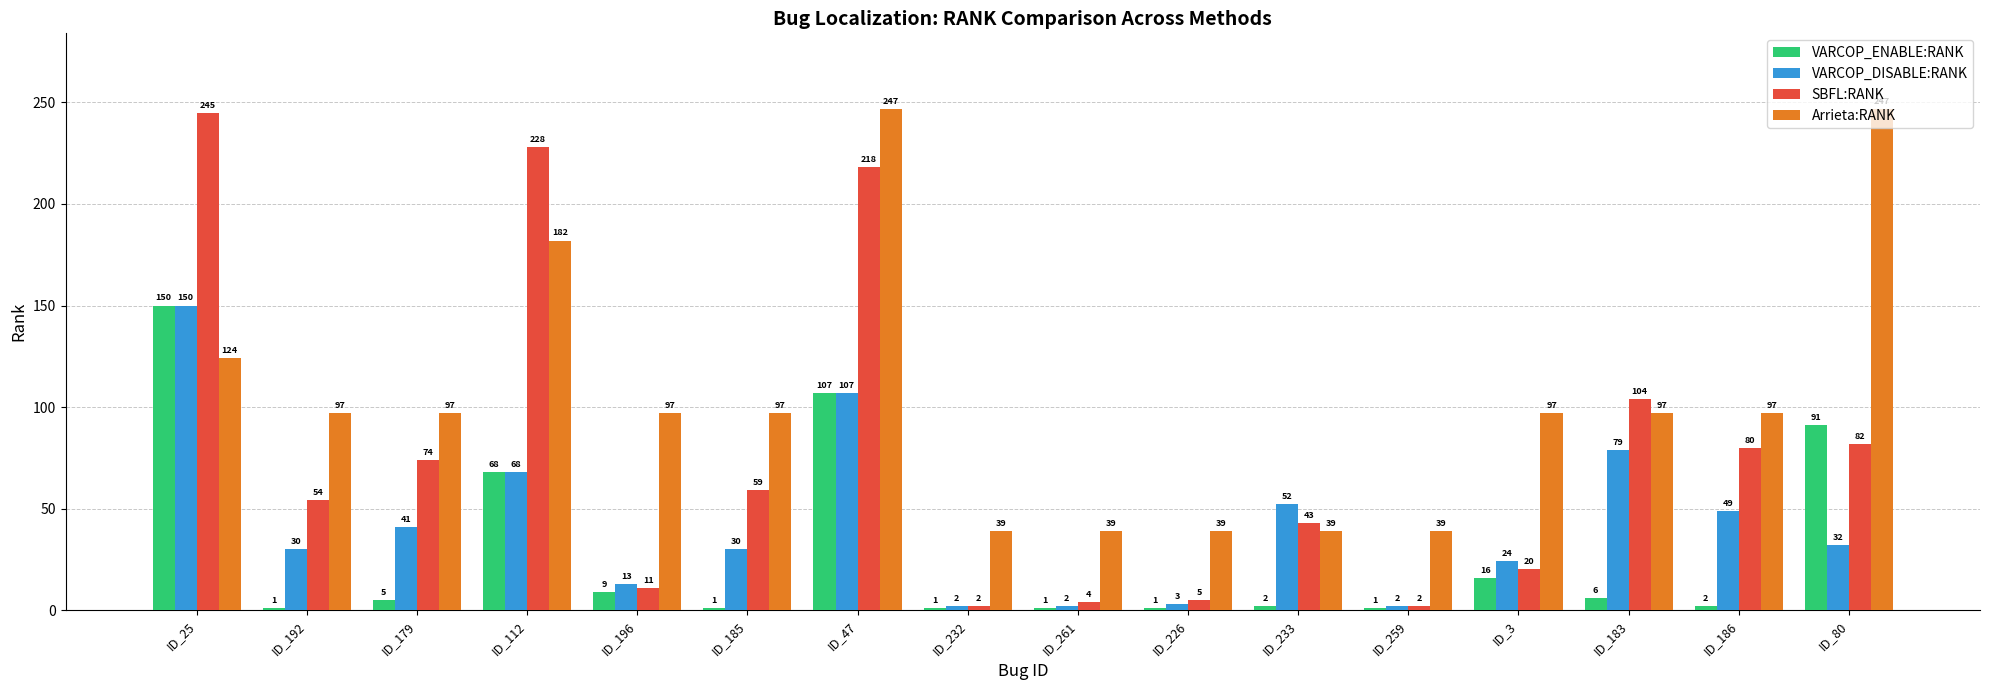

What is the approximate value of Arrieta:RANK at ID_3?

97